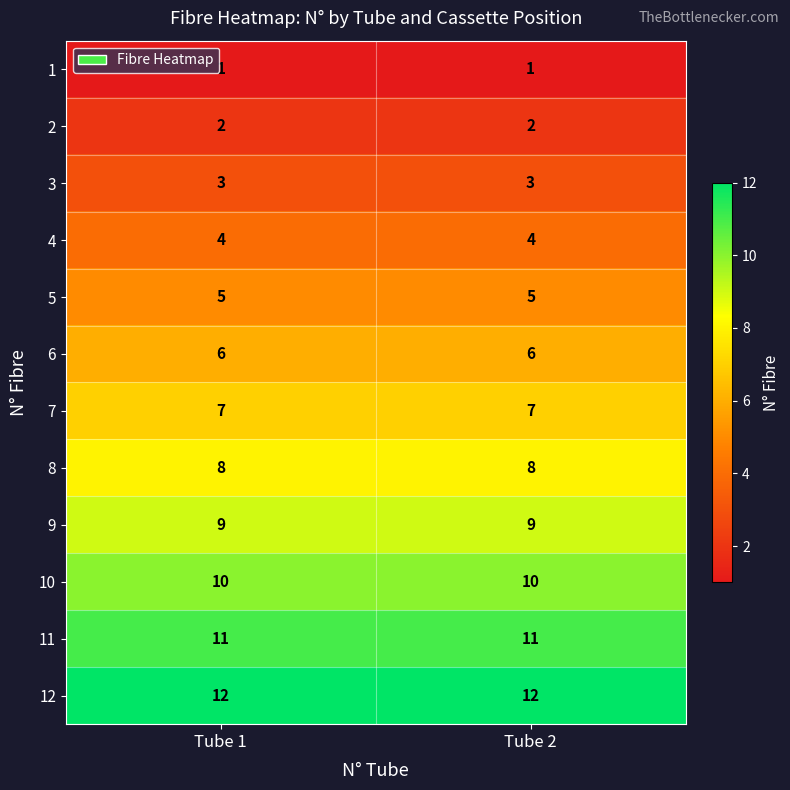

What is the sum of all 6 values?

12